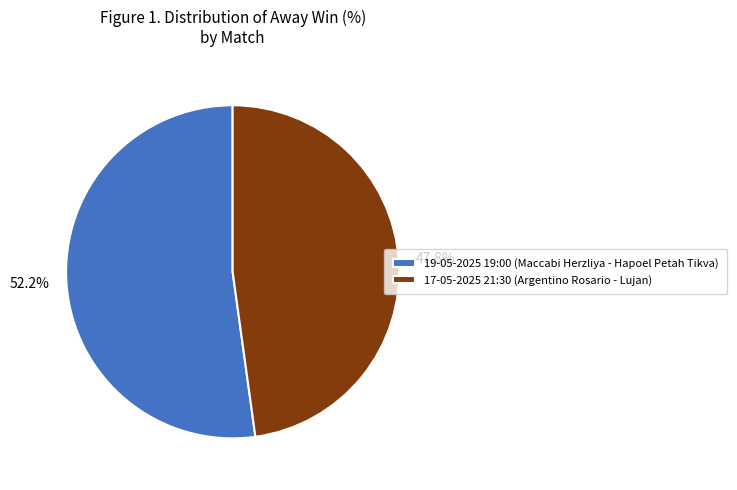

Is the sum of 52.2% and 47.8% greater than half?

Yes